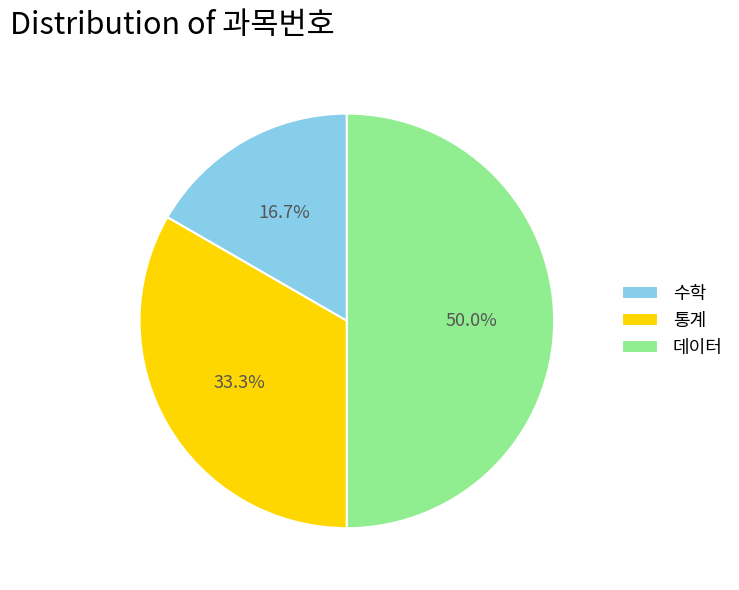

How many slices are in this pie chart?

3